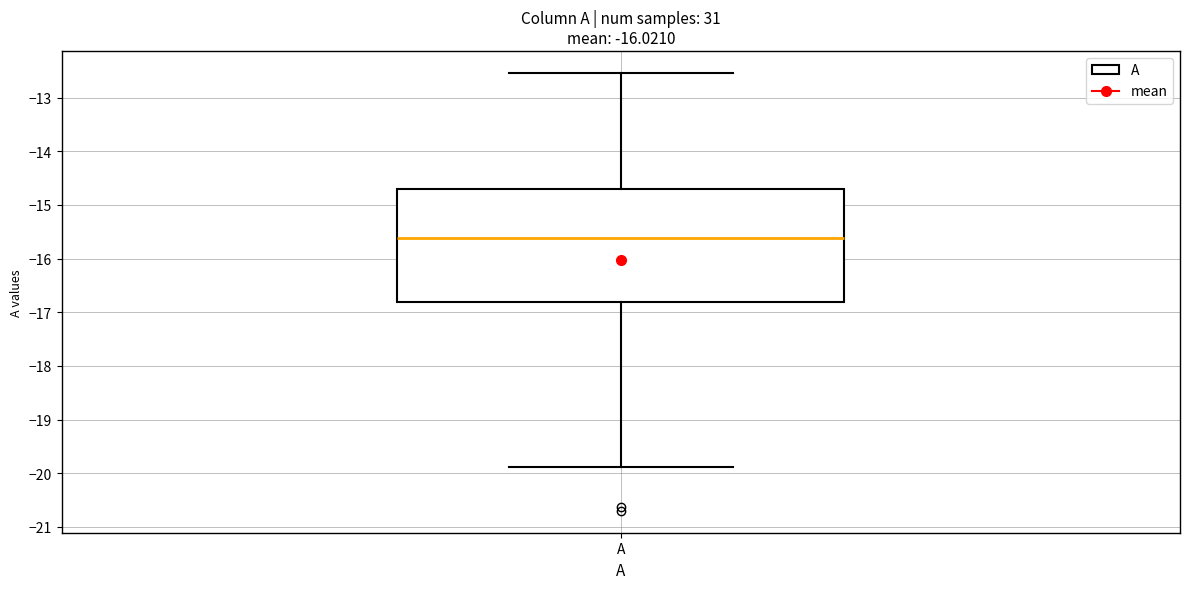

Where does the upper whisker of the box for A end on the y-axis? The values are not printed on the chart, so give them approximately, as read against the axis.

-12.5